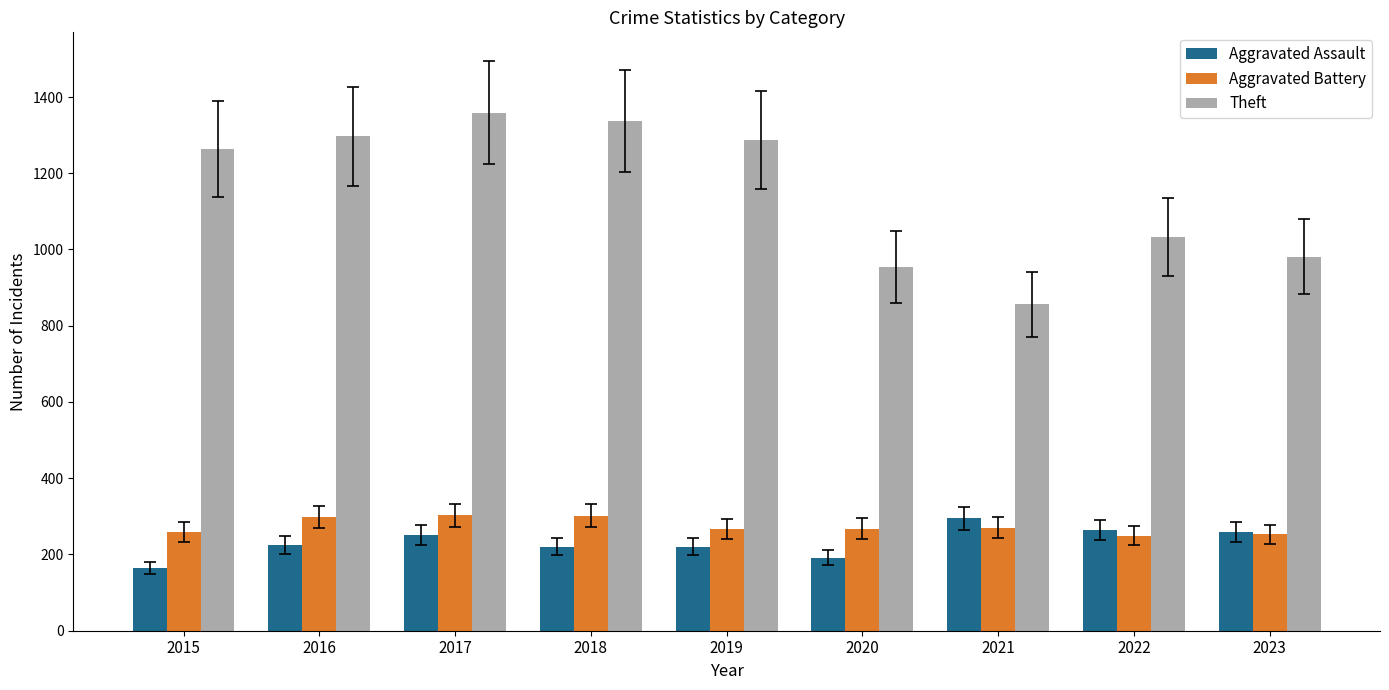

What is the highest value of the Aggravated Battery series?

303